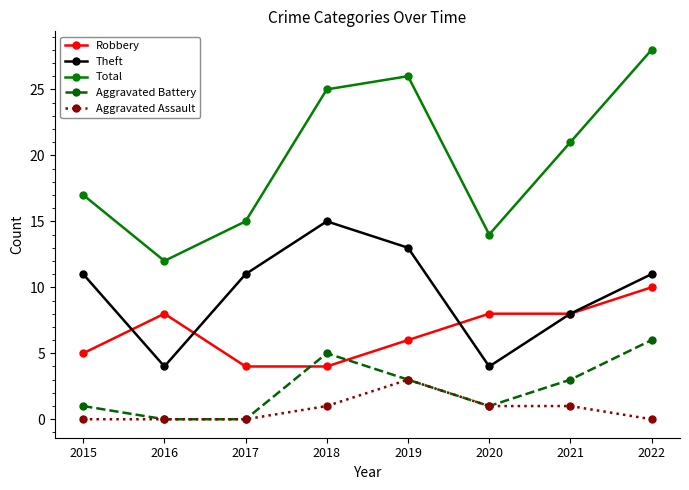

What is the difference between the Robbery values at 2017 and 2022?

6